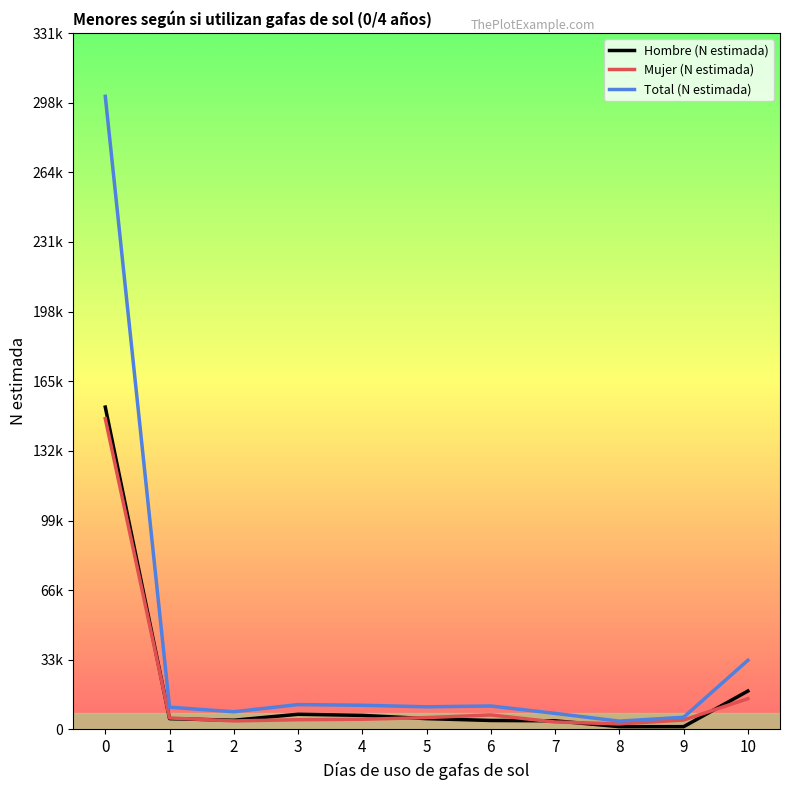

What is the difference between the maximum and second lowest values in the Mujer (N estimada) series?

144267